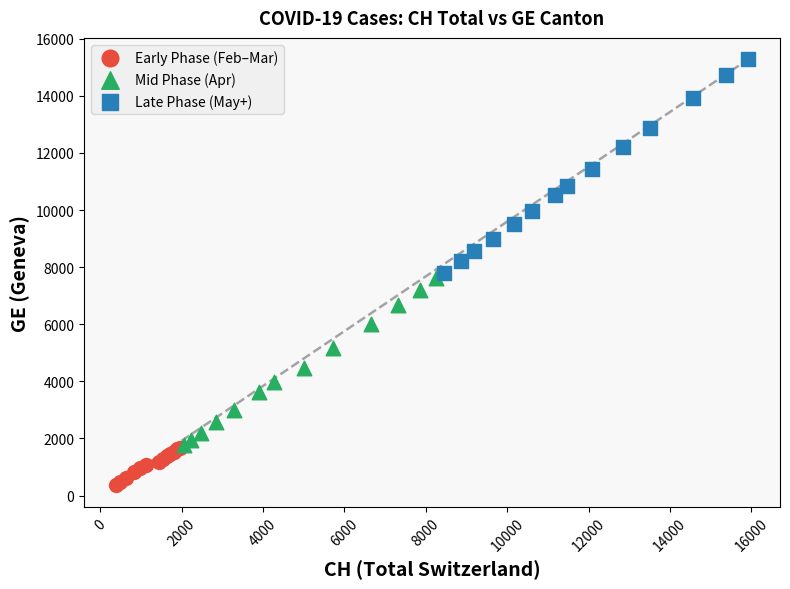

Which series reaches the maximum Y coordinate?

Late Phase (May+)